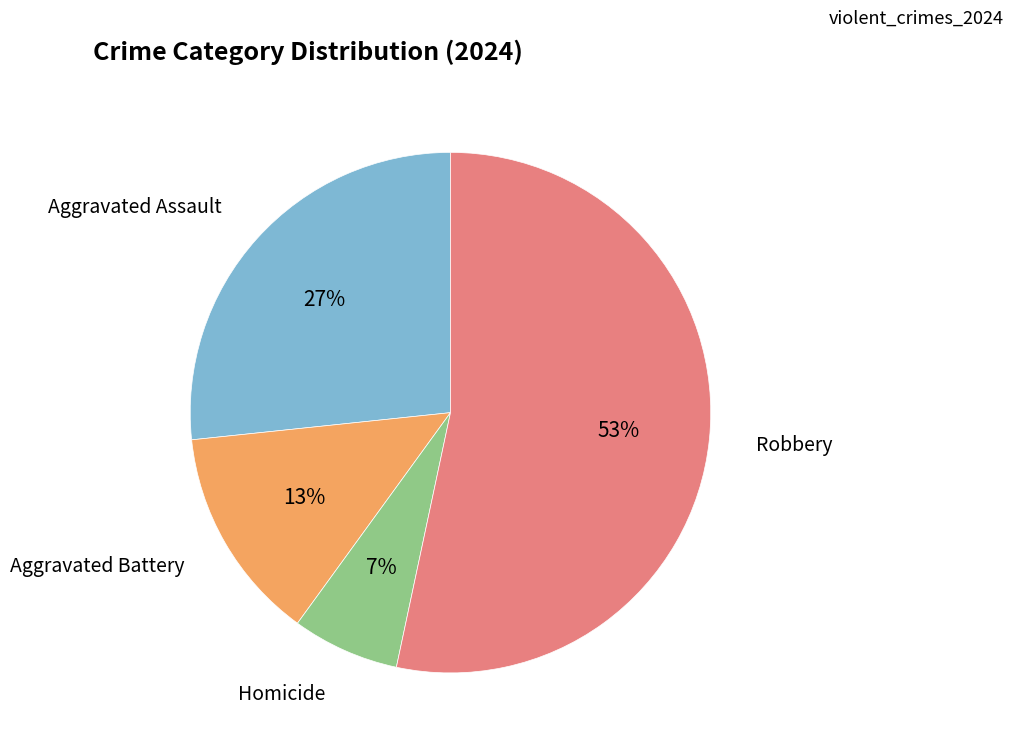

To the nearest percent, what is the average slice percentage?

25%